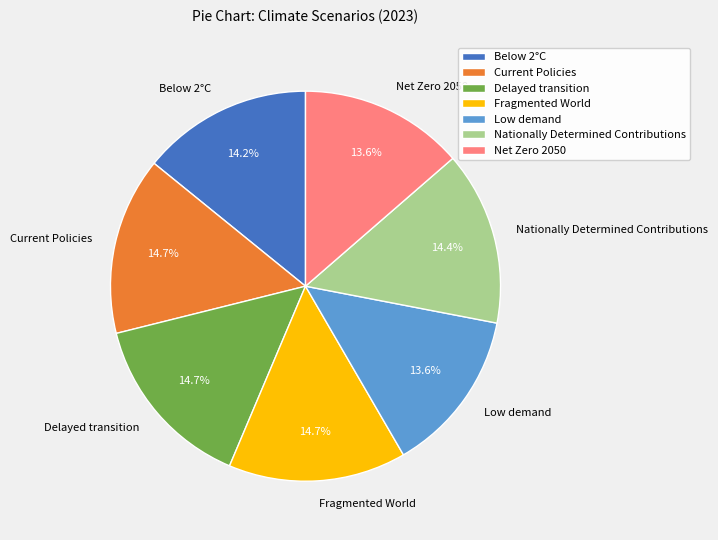

Combined, do Fragmented World and Current Policies account for over 50%?

No